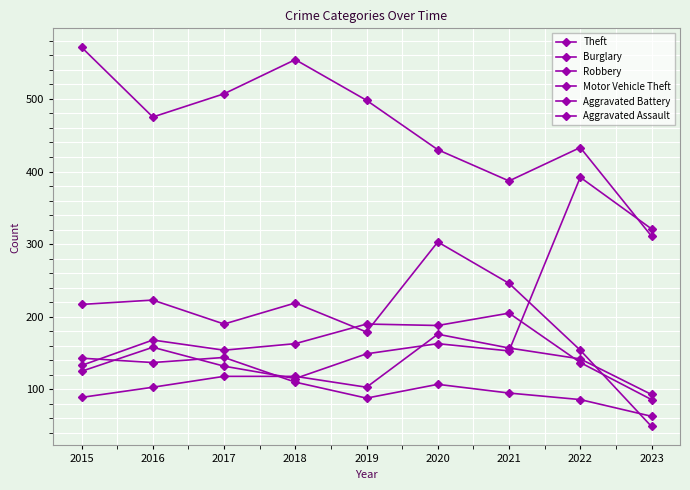

How many values in the Robbery series are below 107?

4